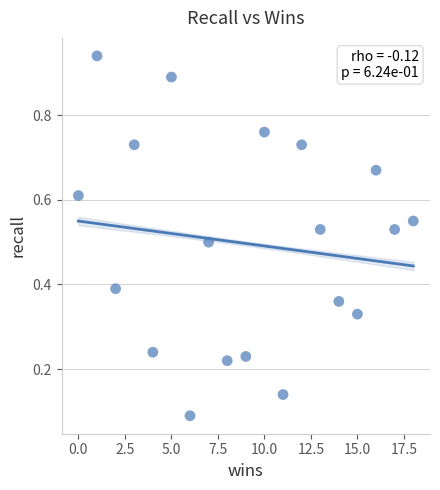

What is the range of X values (max minus min)?

18.0